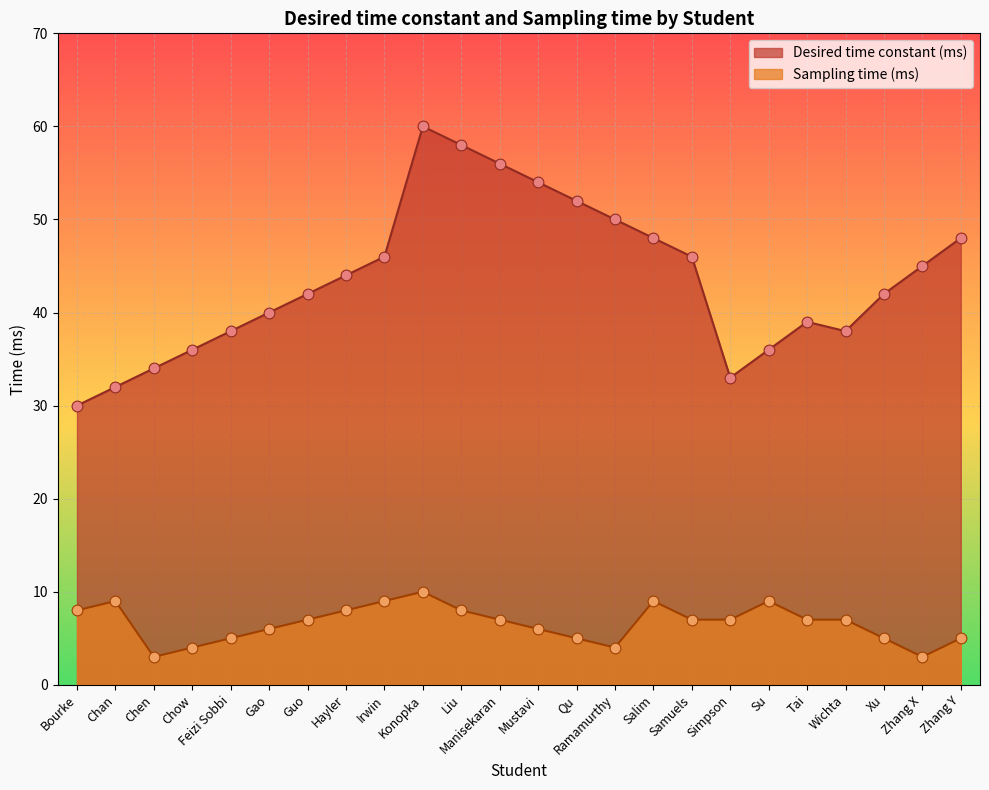

Which series has the largest total across all categories?

Desired time constant (ms)